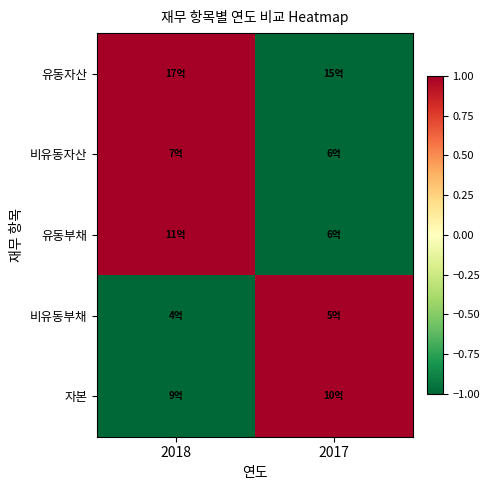

Reading right to left, transcribe all the data shown in this chart.

유동자산: 2017=-1	2018=1
비유동자산: 2017=-1	2018=1
유동부채: 2017=-1	2018=1
비유동부채: 2017=1	2018=-1
자본: 2017=1	2018=-1